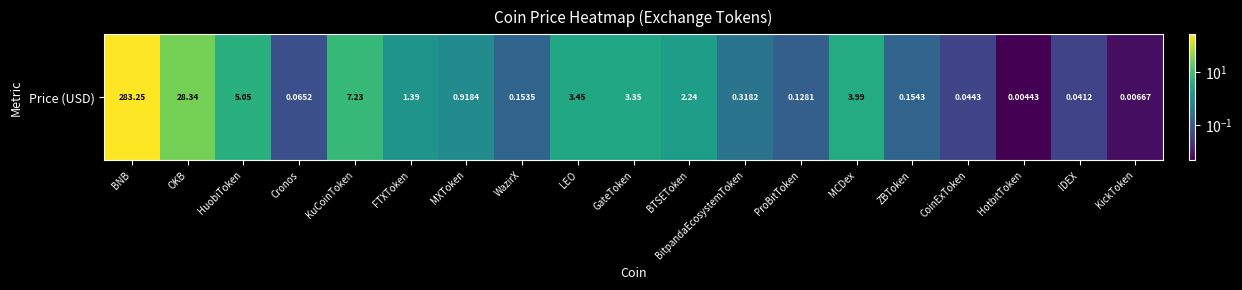

What is the greatest value displayed?

283.2